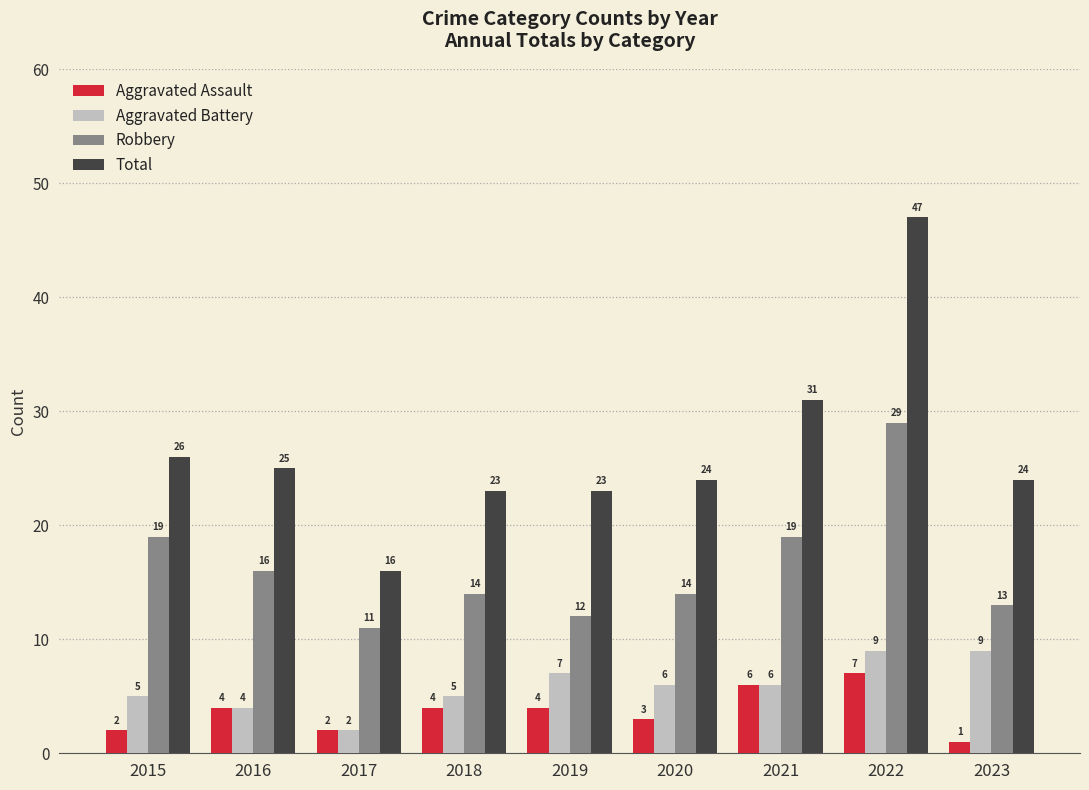

Reading right to left, list all the values displayed in this chart.

Aggravated Assault: 1	7	6	3	4	4	2	4	2
Aggravated Battery: 9	9	6	6	7	5	2	4	5
Robbery: 13	29	19	14	12	14	11	16	19
Total: 24	47	31	24	23	23	16	25	26